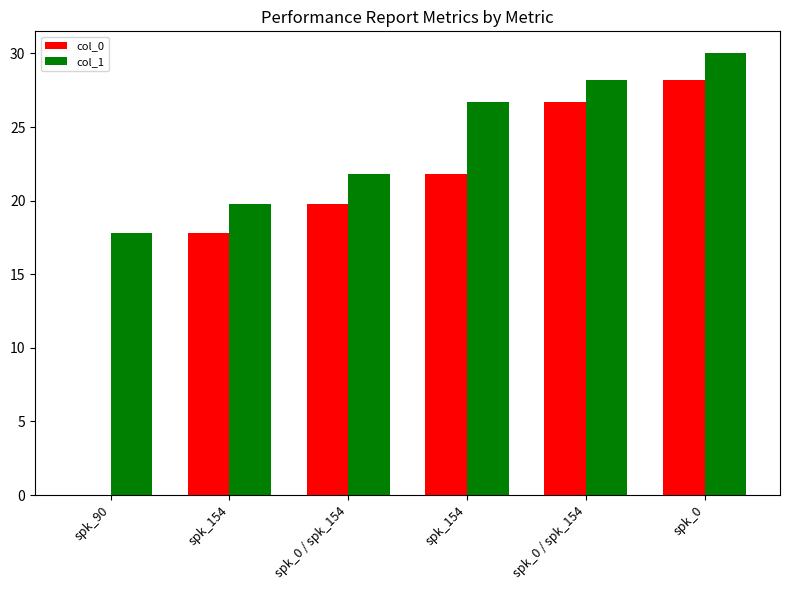

Are the bars horizontal?

No